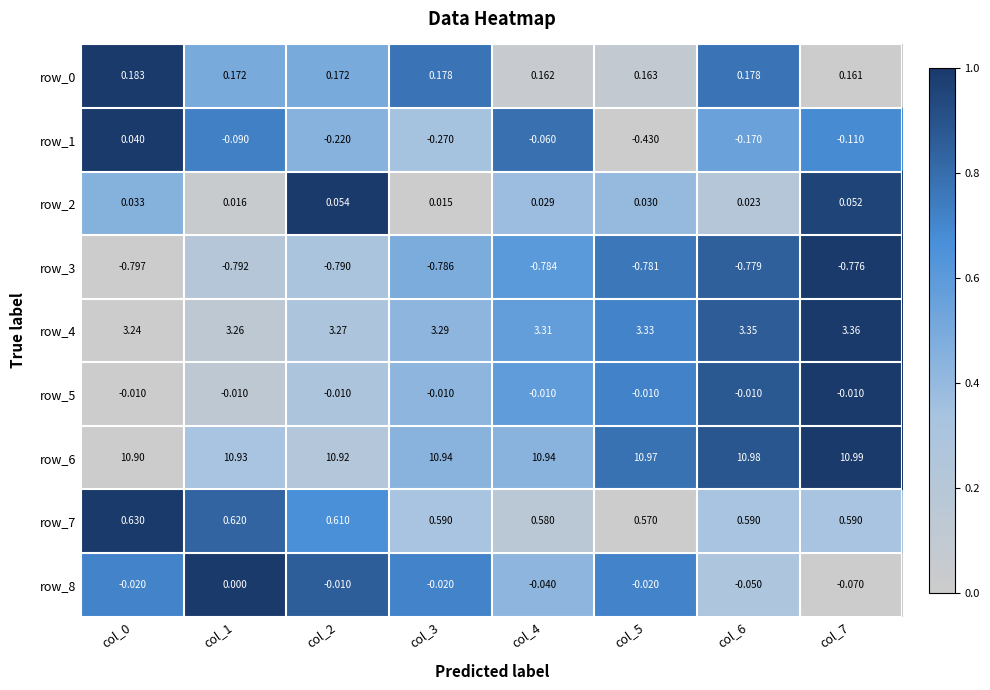

At which label does row_1 reach its minimum?

col_5